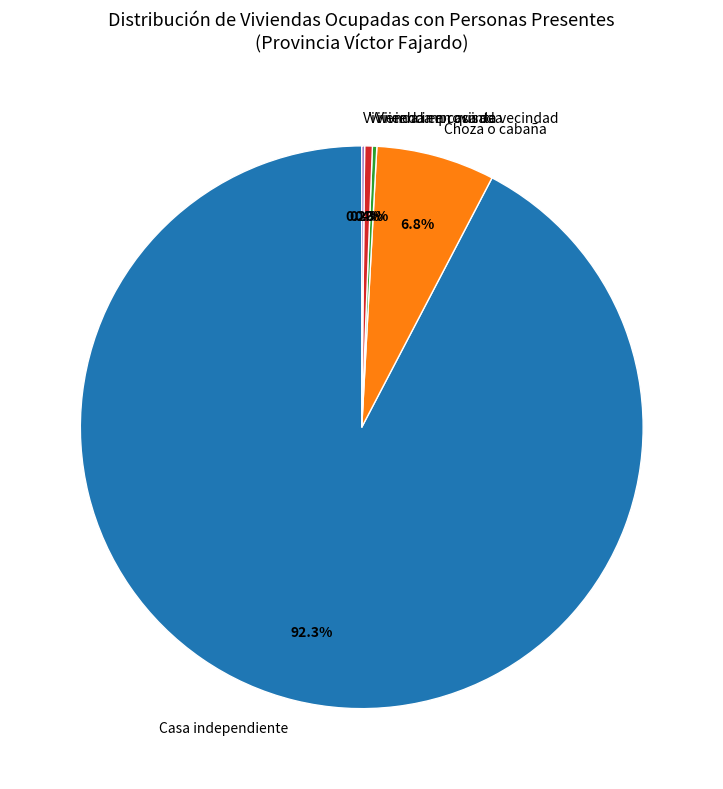

How much of the chart is everything except Casa independiente?

7.7%